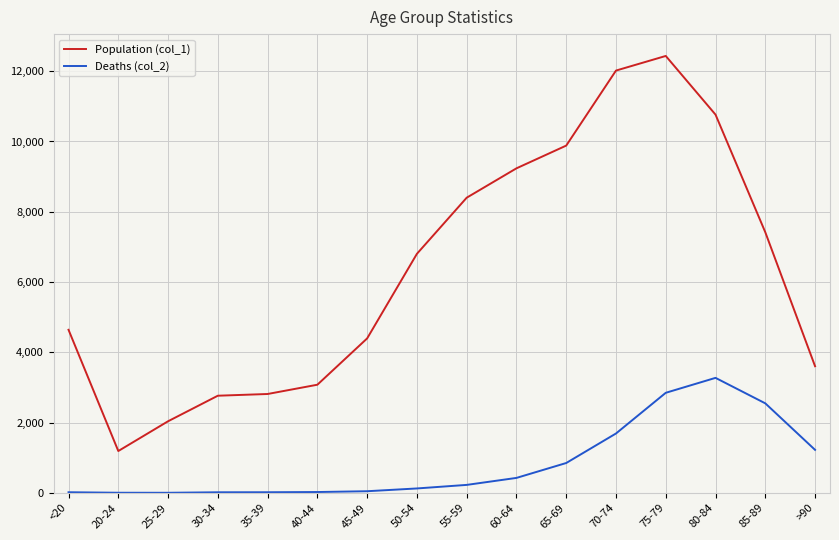

What position from the right is >90?

1